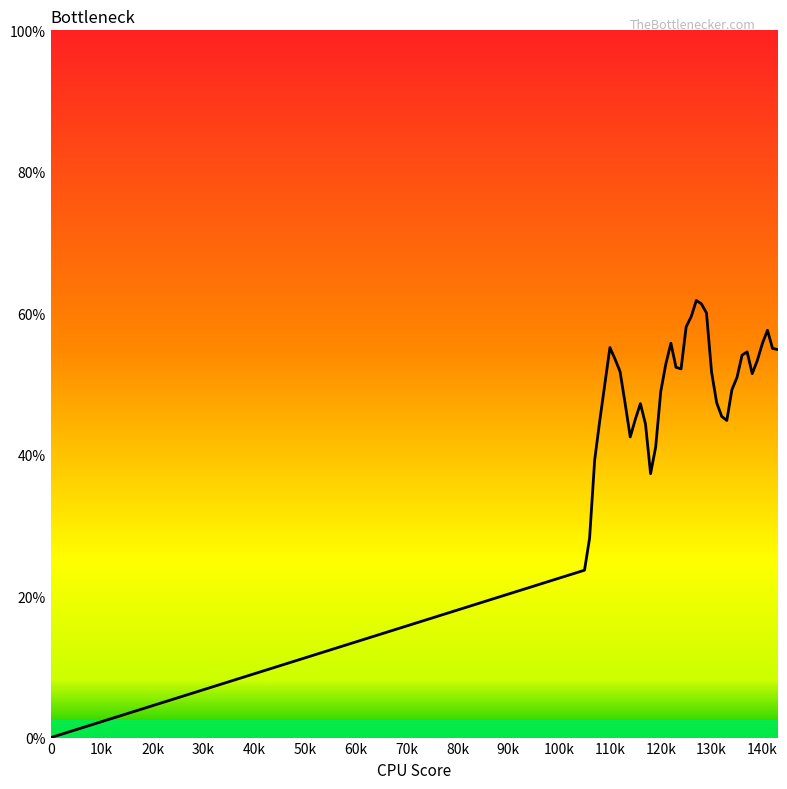

What is the difference between the maximum and minimum values?

61.8